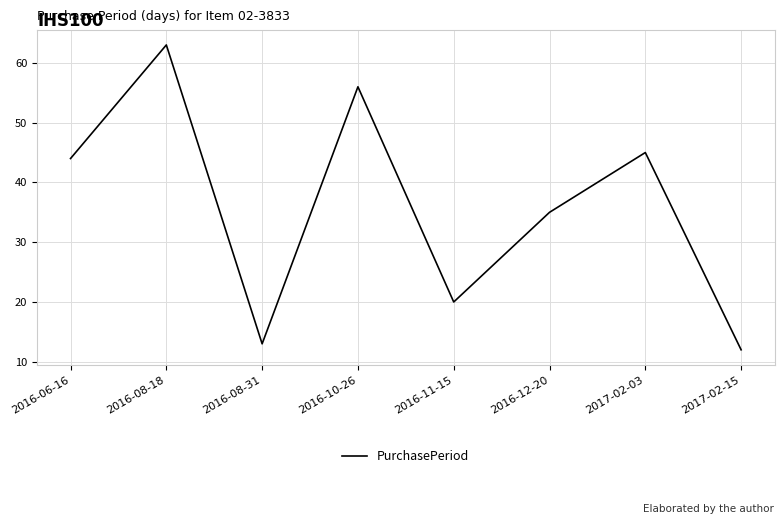

What is the approximate value at 2016-12-20, to the nearest 5?

35